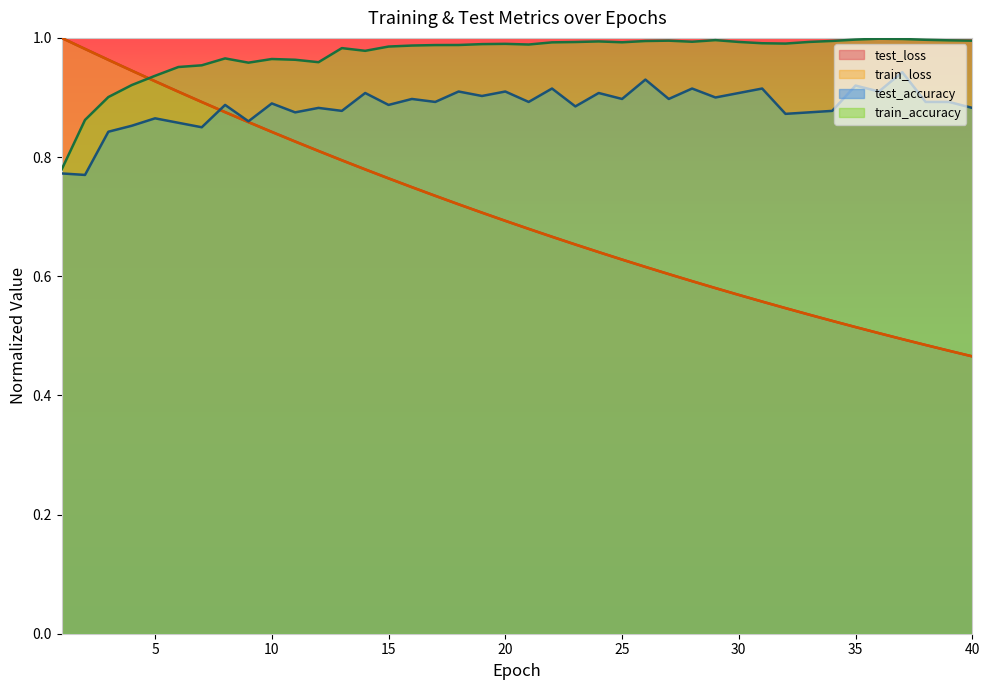

What is the spread (max minus min) of values at 33?

0.5